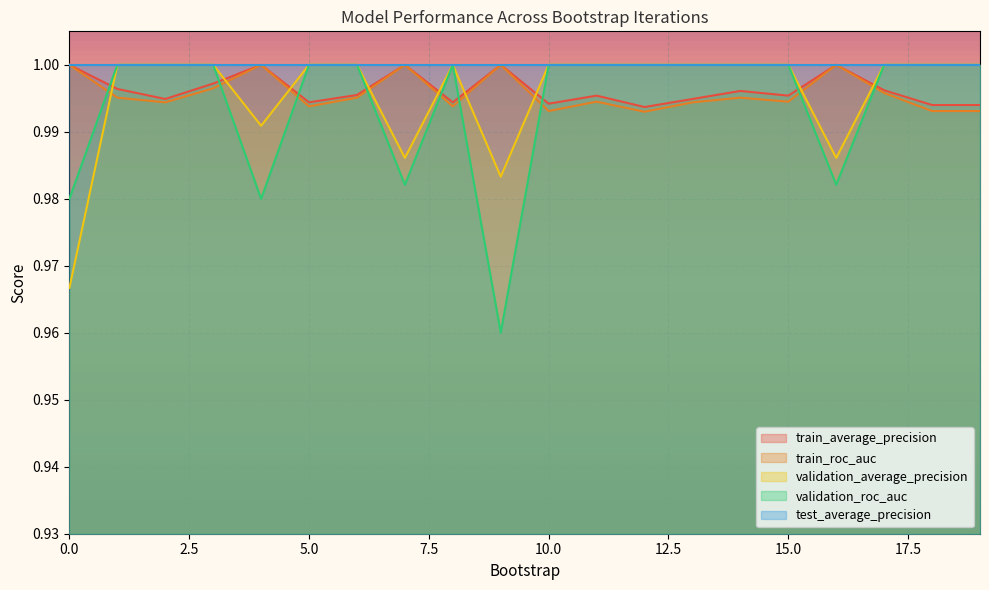

Which series has the largest total across all categories?

test_average_precision